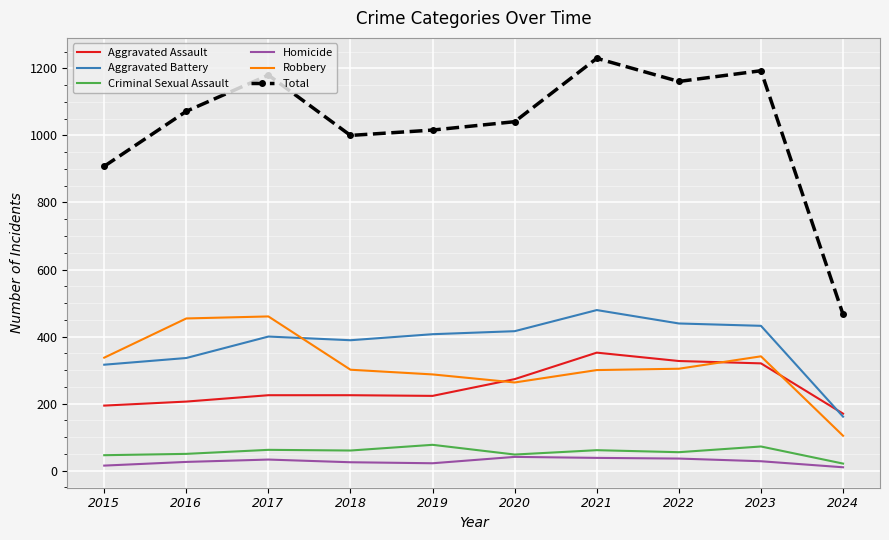

The value of Total at 2017 is 1726. True or false?

False